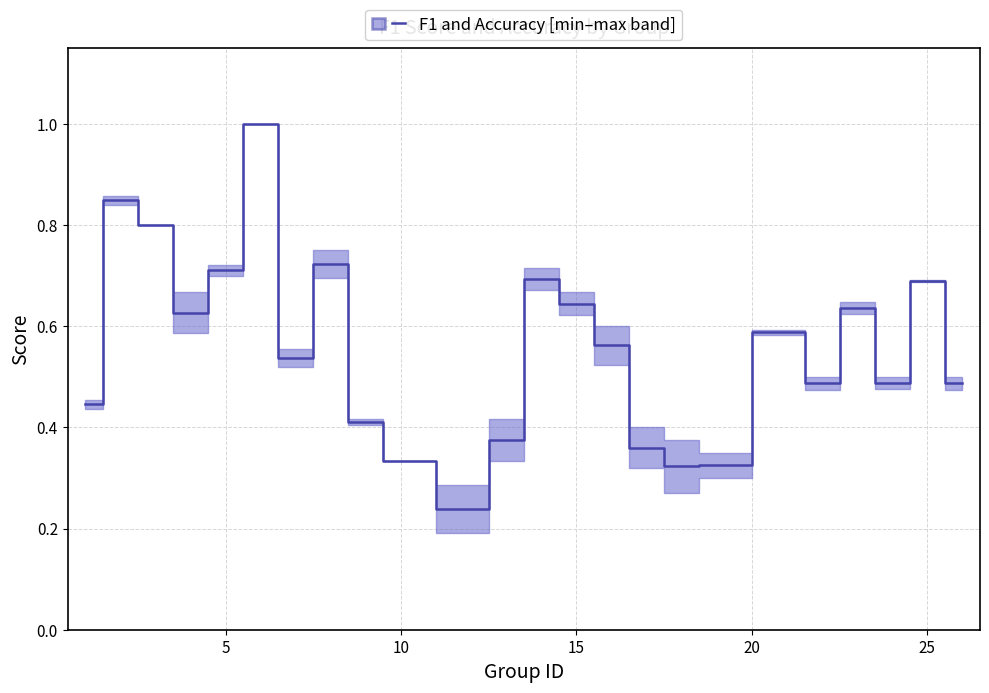

How many points are higher than both their immediate neighbors (excluding endpoints)?

7